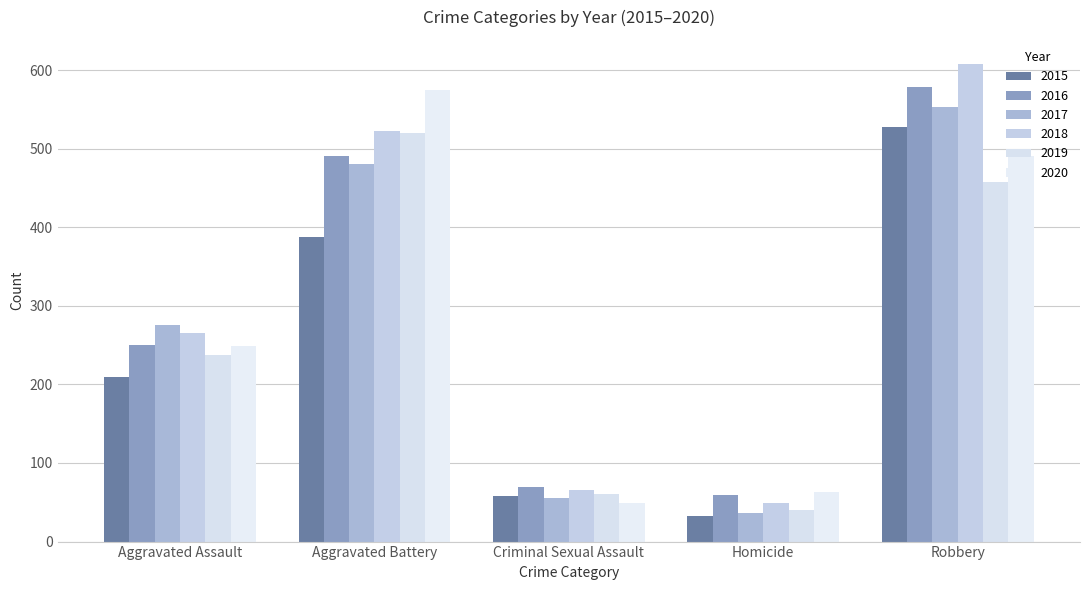

Reading left to right, what are all the values shown in this chart?

2015: 210	387	58	32	527
2016: 250	491	69	59	579
2017: 276	480	55	37	553
2018: 265	522	66	49	608
2019: 238	520	61	40	458
2020: 249	574	49	63	491